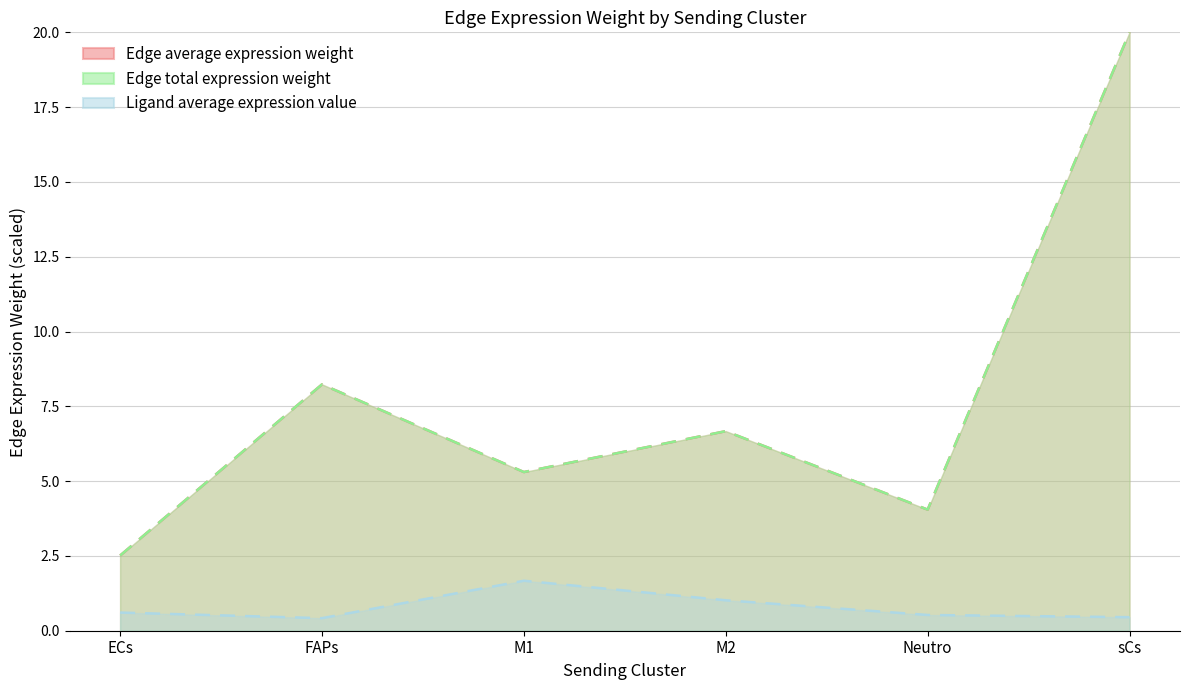

Which series changed the most between ECs and Neutro?

Edge average expression weight